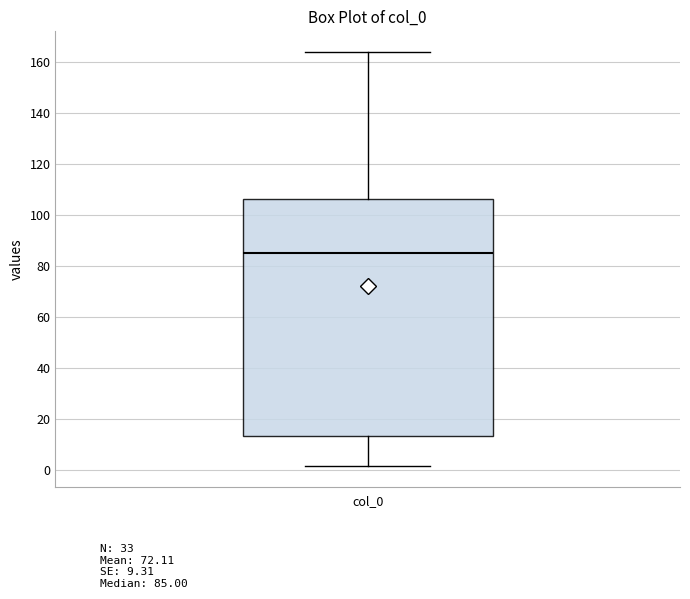

Read this box plot against the y-axis: the position of the median line, the range covered by the box, and the ends of both whiskers. The values are not printed on the chart, so give them approximately, as read against the axis.

median 86, box 14 to 106, whiskers 2 to 164